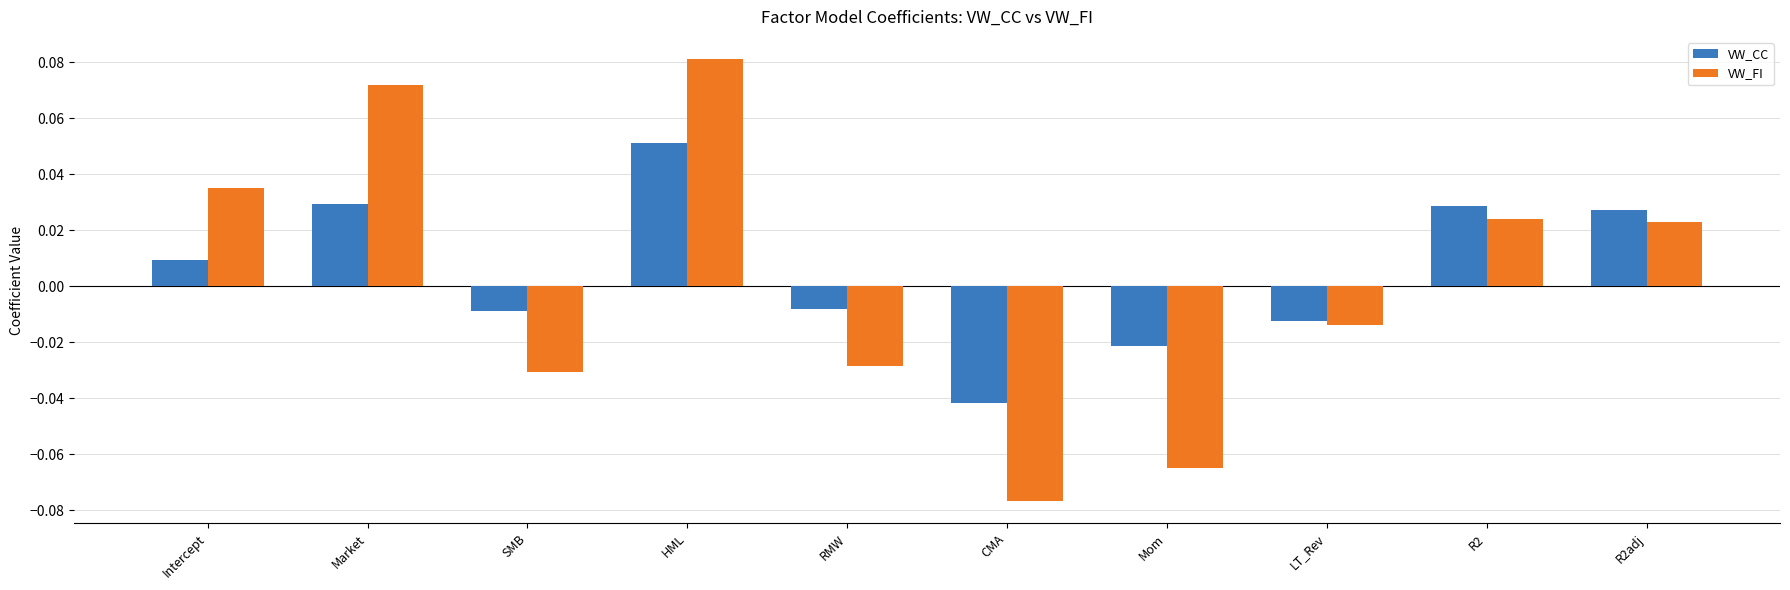

The VW_FI series shows 0.0 at HML. True or false?

False